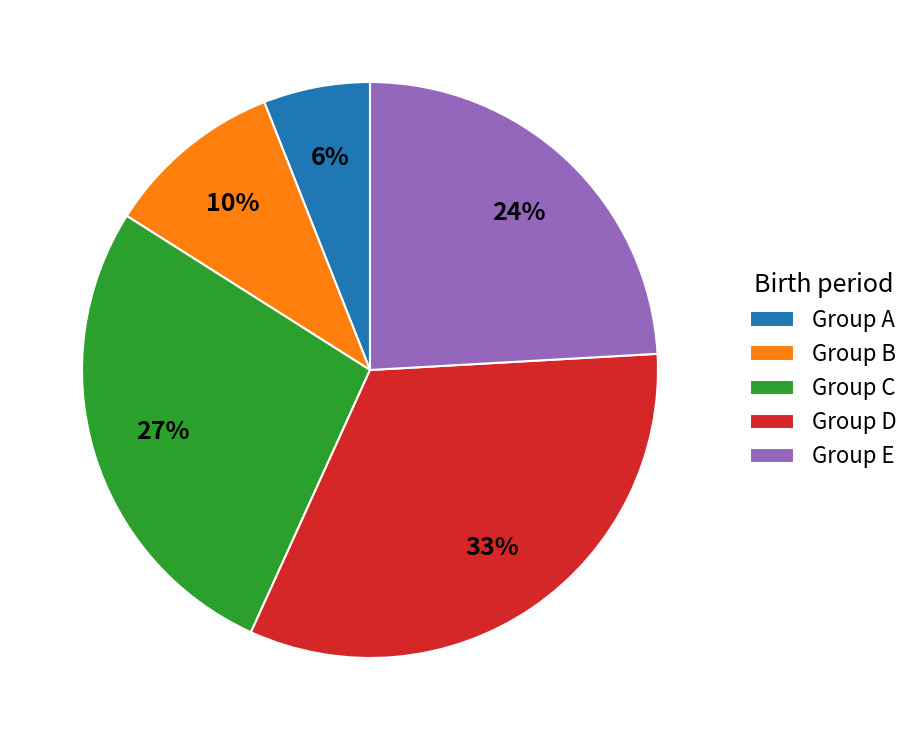

Which has a higher value, Group E or Group D?

Group D